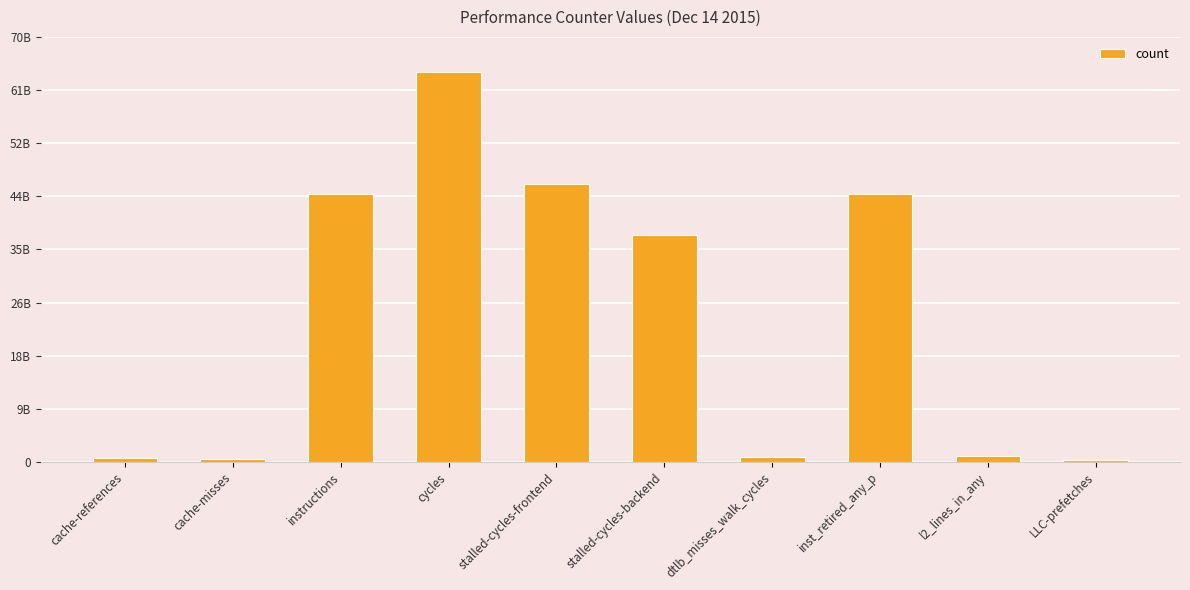

Does the chart contain any negative values?

No